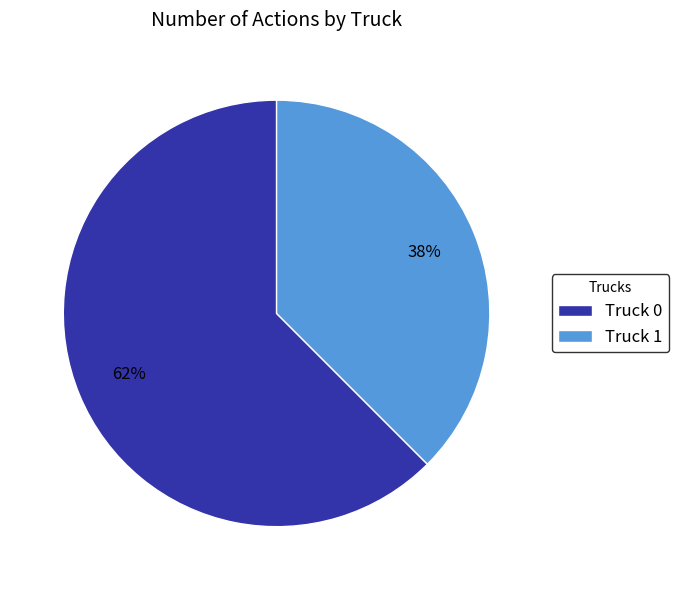

Which category has the smallest portion of the pie?

Truck 1